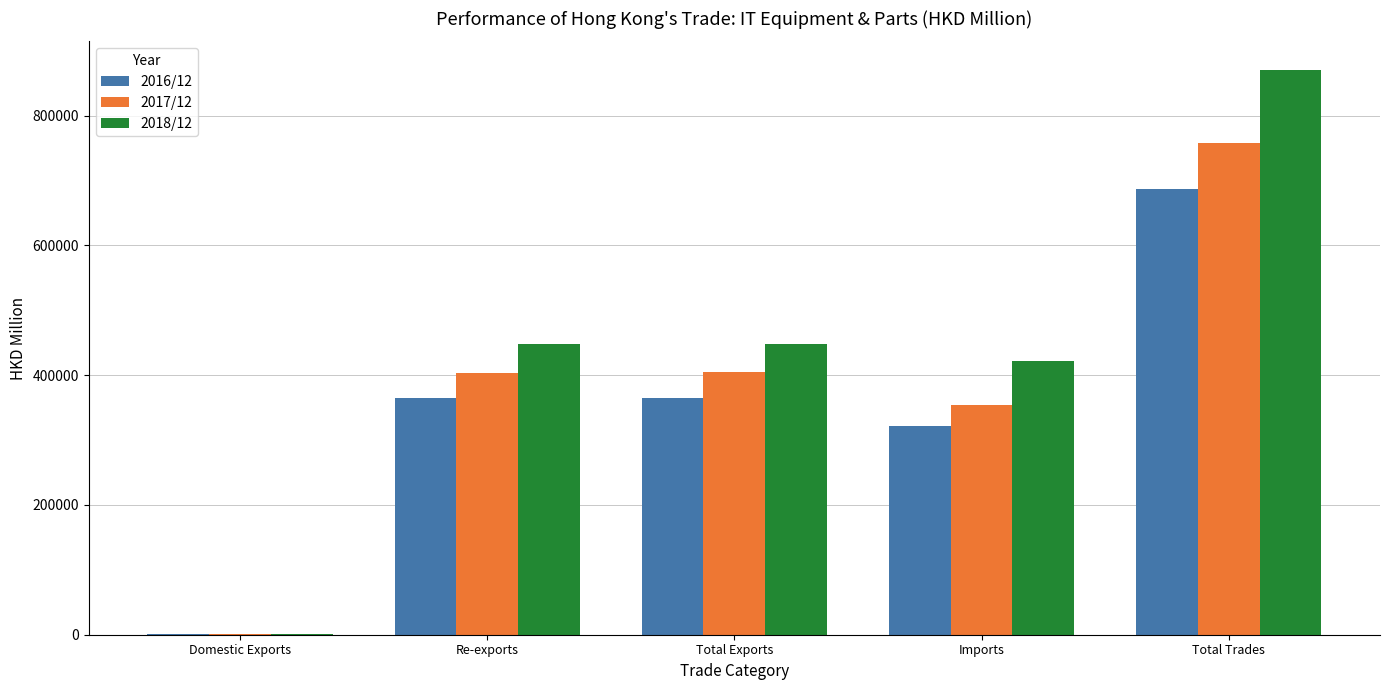

The 2018/12 series shows 870770.6 at Total Trades. True or false?

True